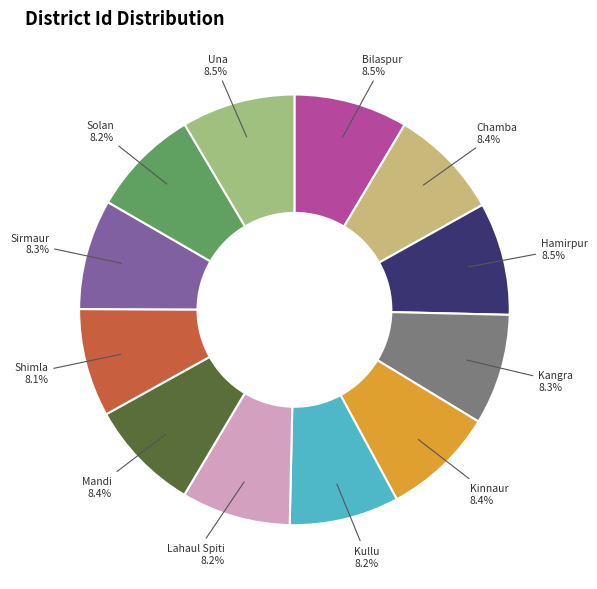

Is there a majority slice in this chart?

No